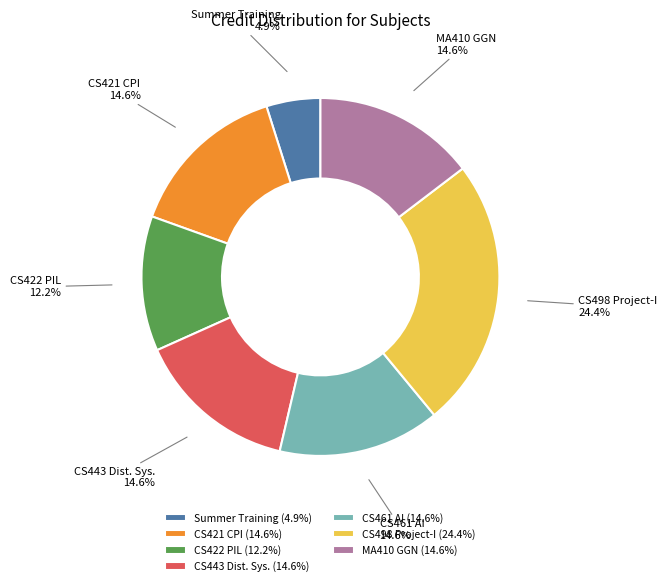

Which slice is the largest?

CS498 Project-I (24.4%)